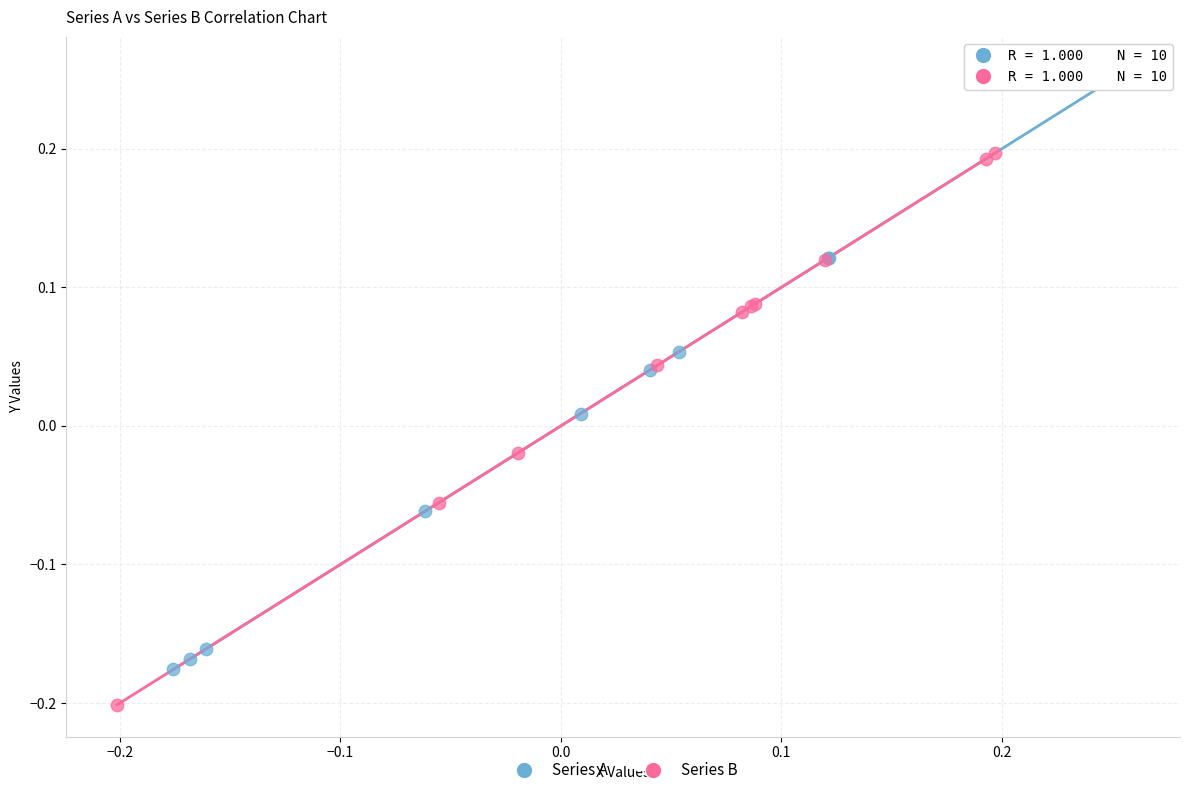

Which series contains the lowest Y value?

Series B